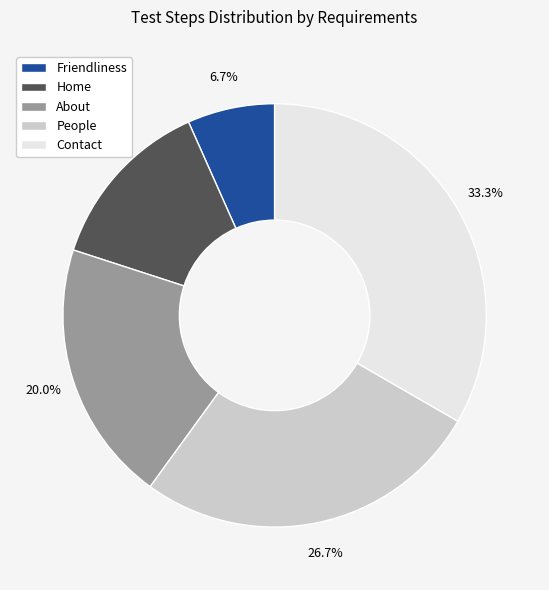

To the nearest percent, what is the average slice percentage?

20%